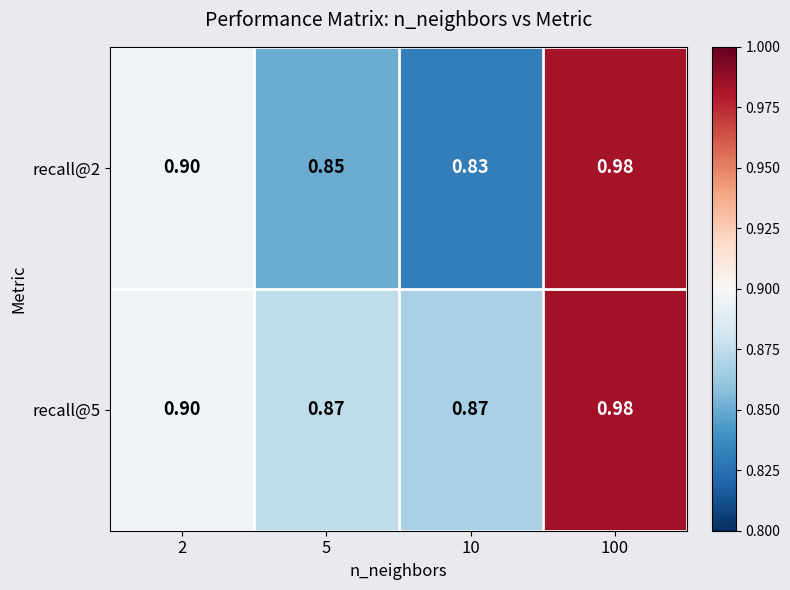

Is the value of recall@2 at 10 greater than the value of recall@5 at 10?

No